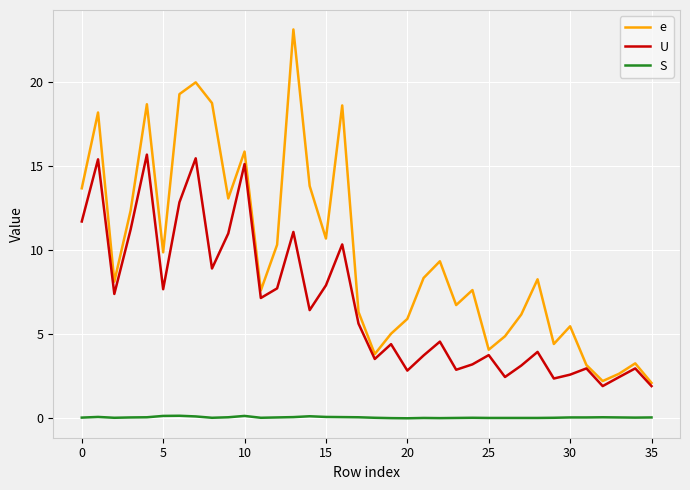

Which series has the largest total across all categories?

e